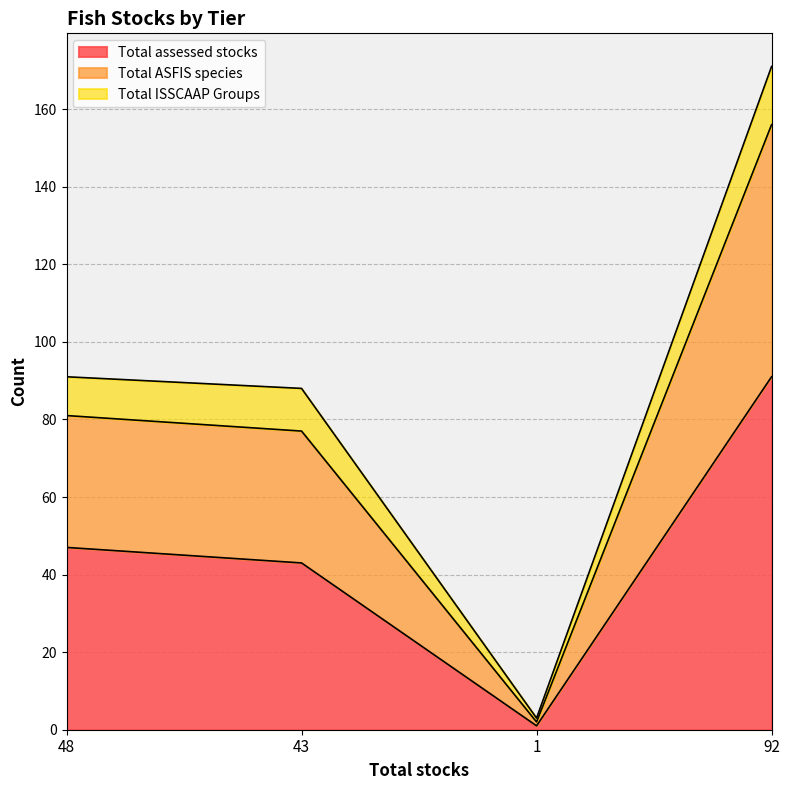

Rank the categories by Total ASFIS species value from lowest to highest.

1, 43, 48, 92